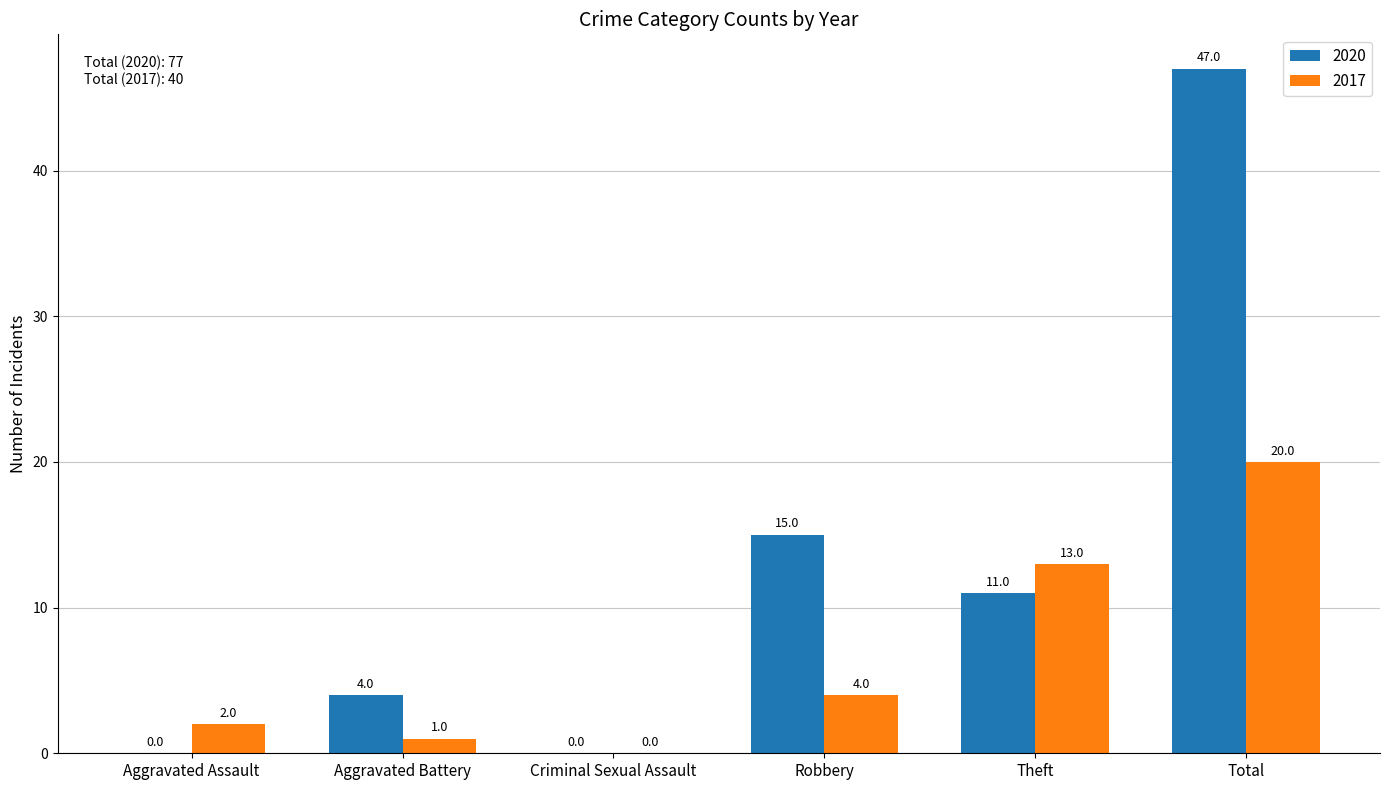

Which series has the largest total across all categories?

2020